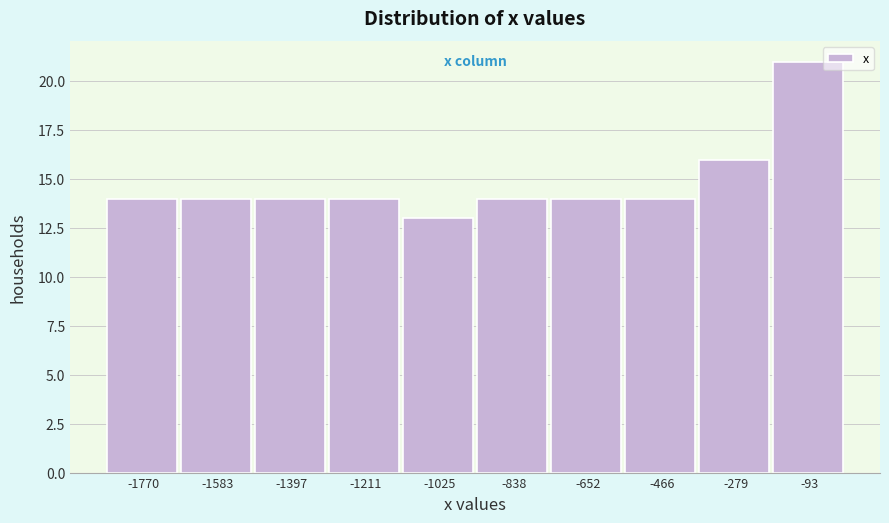

What is the height of the bar covering -1120 to -940 on the x-axis? Neither the bar edges nor the heights are printed on the chart, so give them approximately, as read against the axes.

13